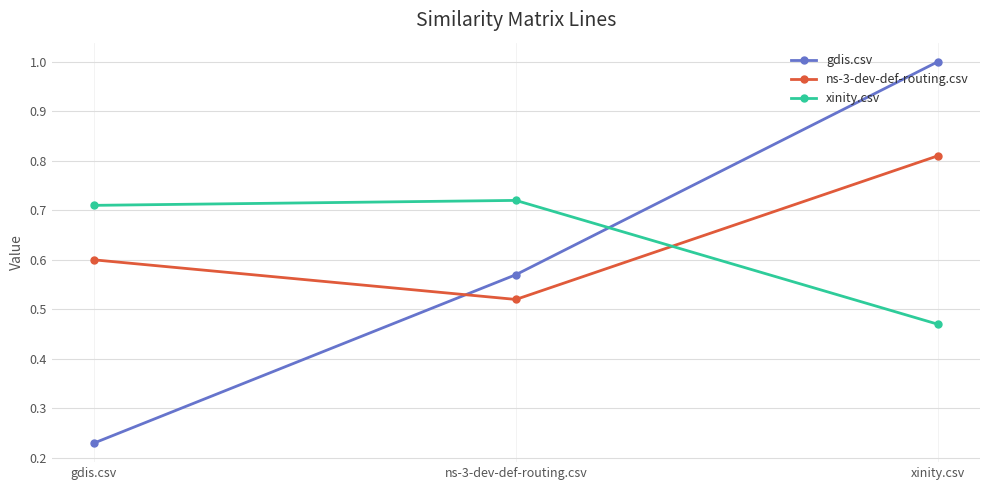

Does the chart display data point markers on the line(s)?

Yes